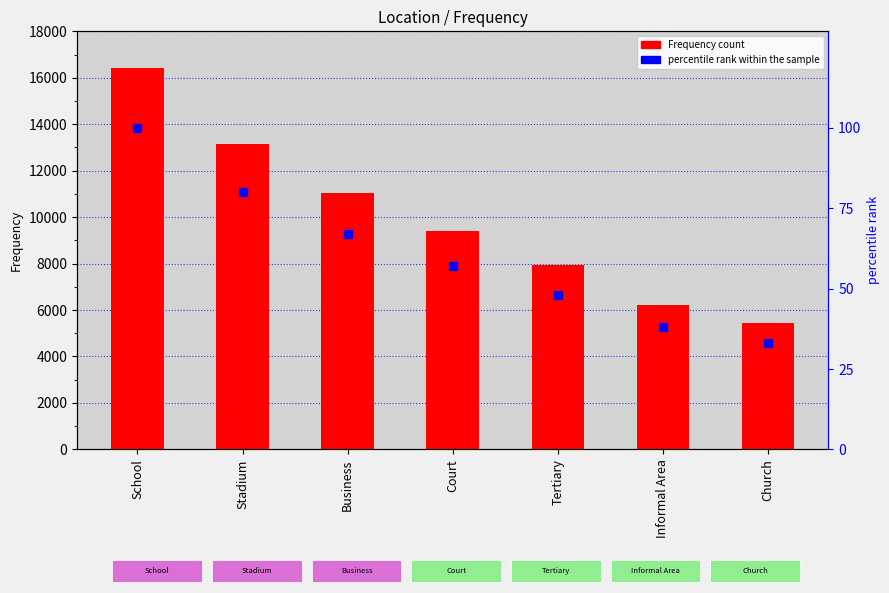

List the series in order of their overall mean, highest first.

Frequency, percentile rank within the sample